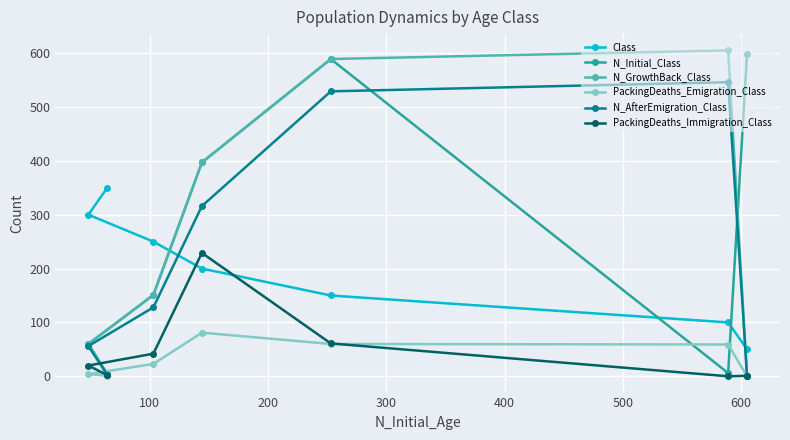

True or false: PackingDeaths_Immigration_Class and N_Initial_Class intersect in this chart.

False